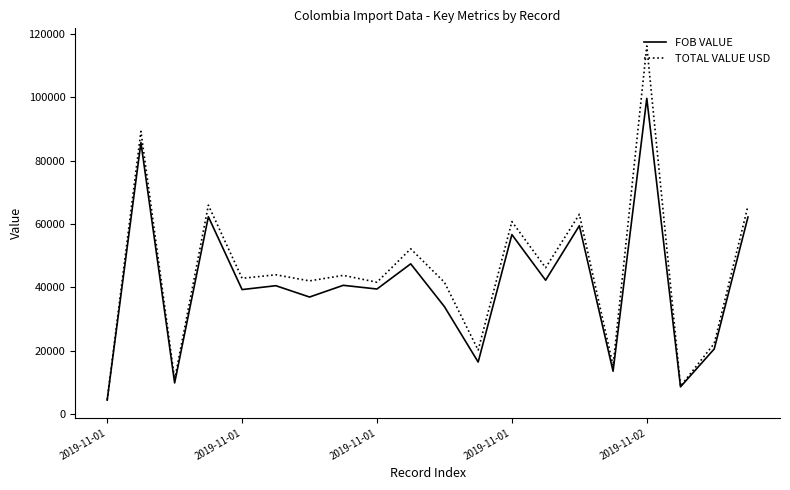

What are all the series names shown in the legend?

FOB VALUE, TOTAL VALUE USD